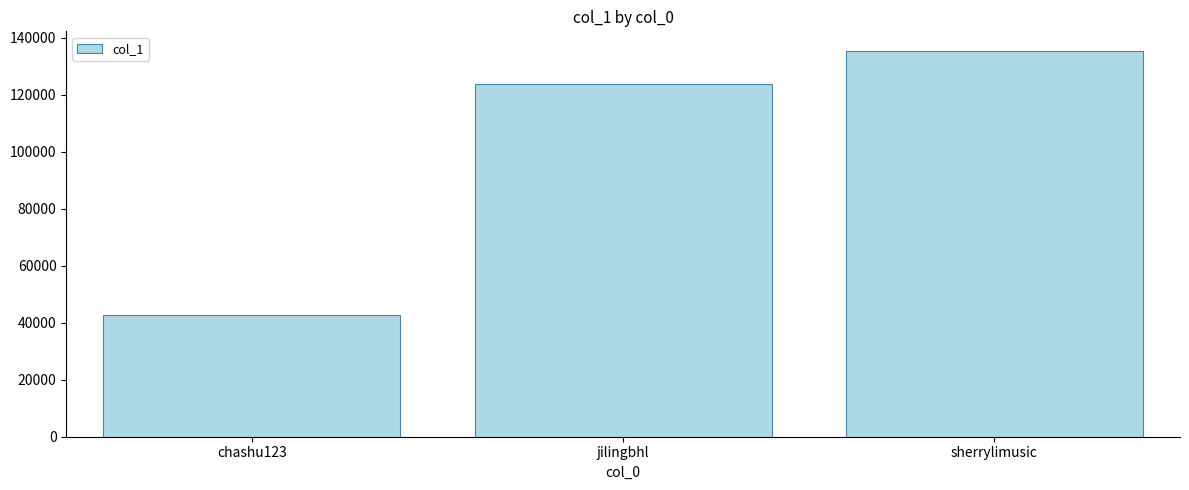

Is it true that the value at sherrylimusic is 135395?

True